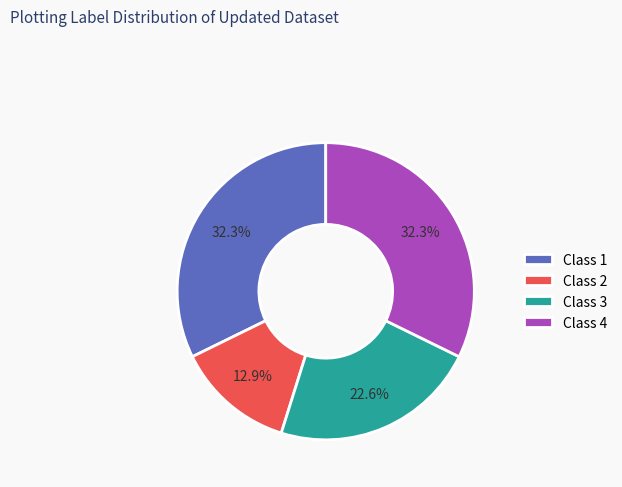

How many slices are in this pie chart?

4